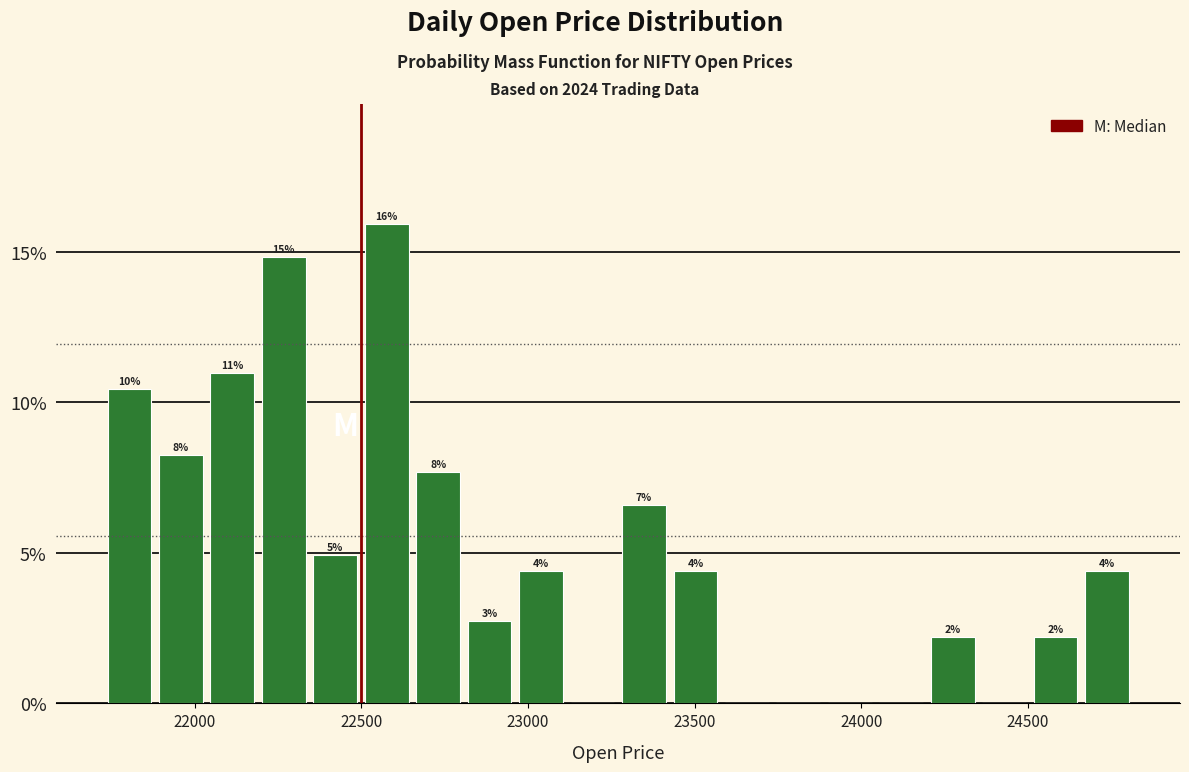

Read against the x-axis, roughly where is the centre of the tallest bar?

22600